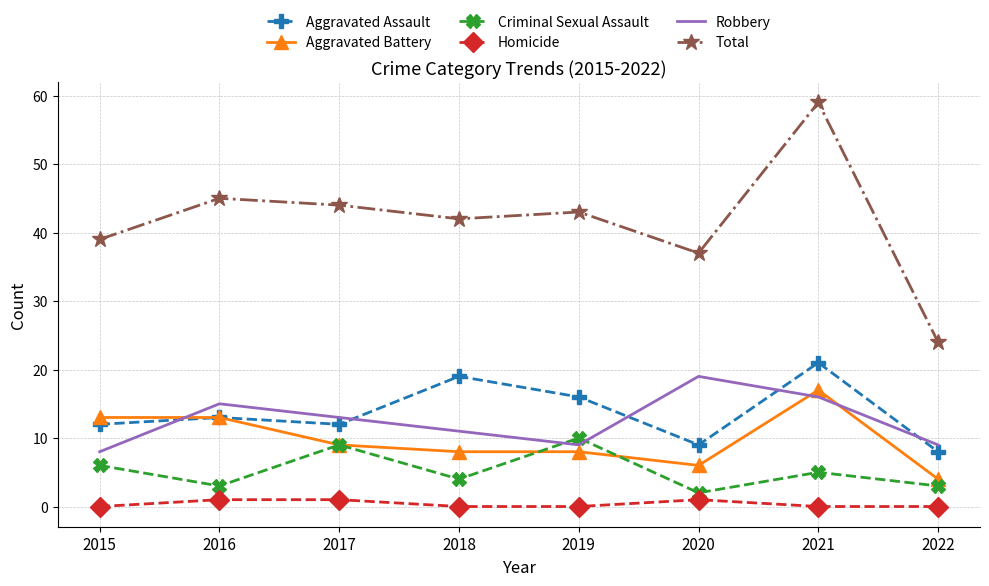

What is the maximum value shown in the chart?

59